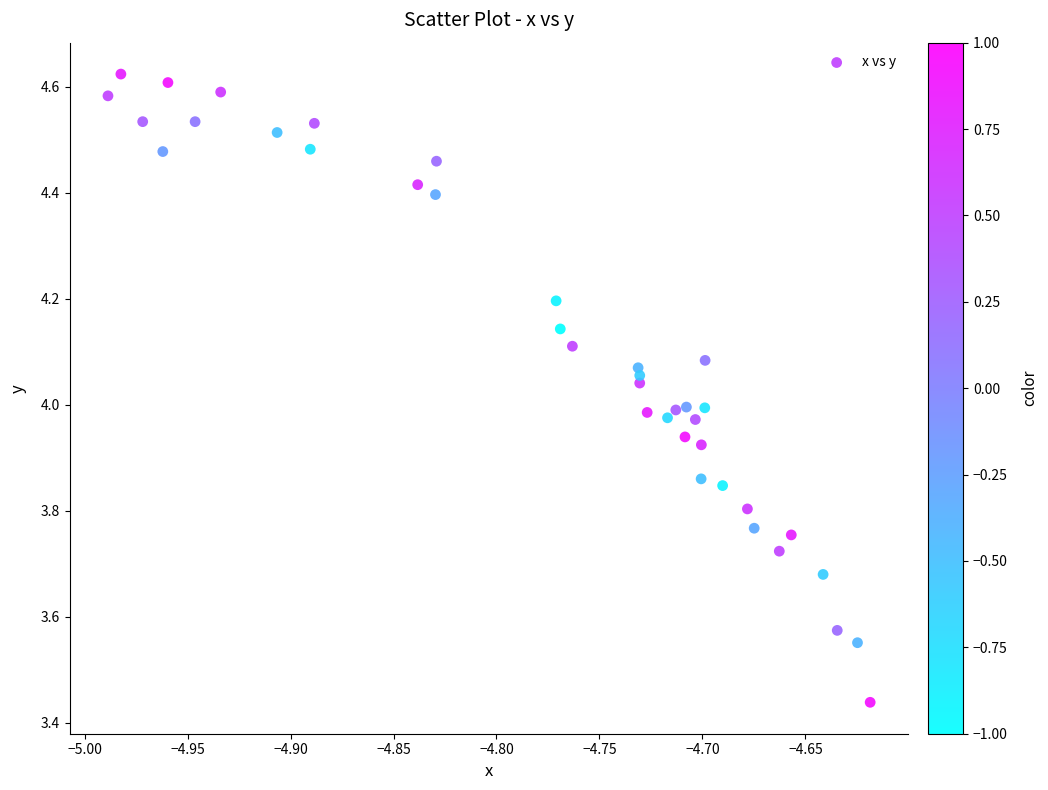

What is the range of Y values (max minus min)?

1.2